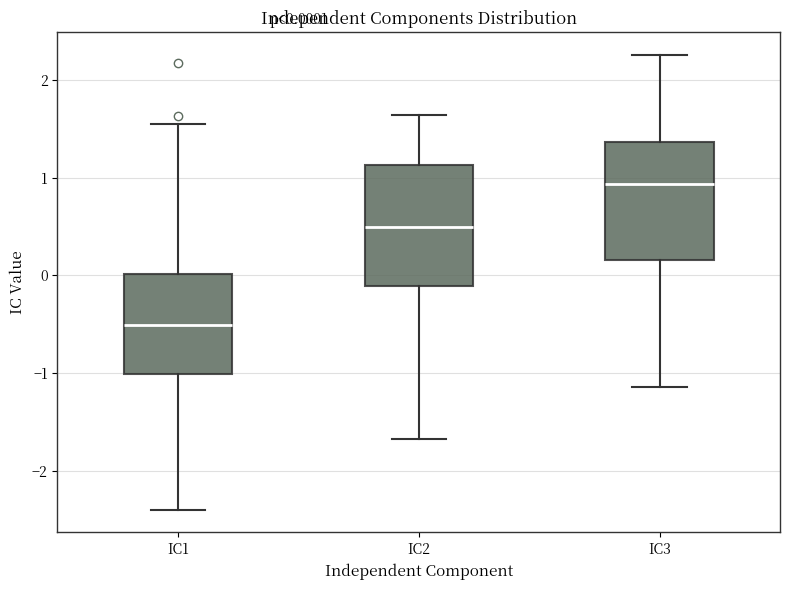

Which box's median line is the lowest?

IC1